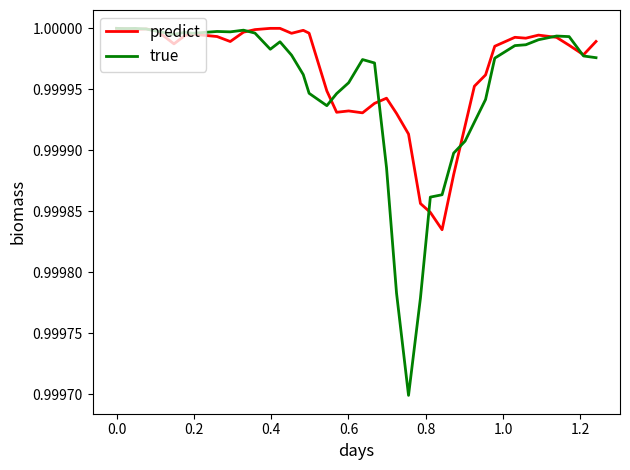

Which series has the widest spread of values?

true